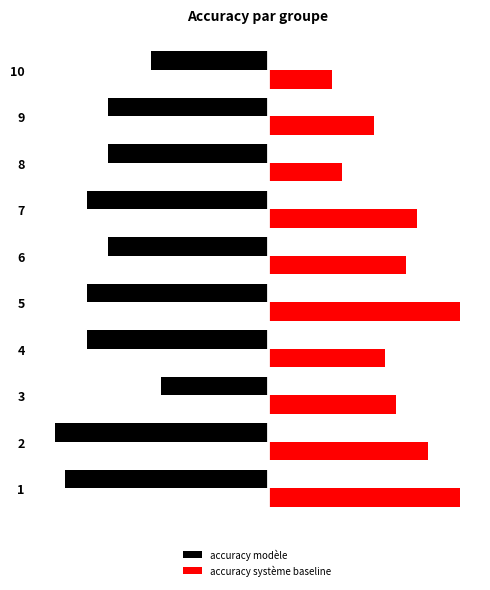

What is the value of the accuracy système baseline bar at the 5th from the left?

90